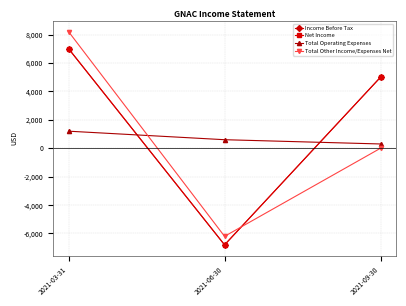

The value of Total Operating Expenses at 2021-03-31 is 1200. True or false?

True